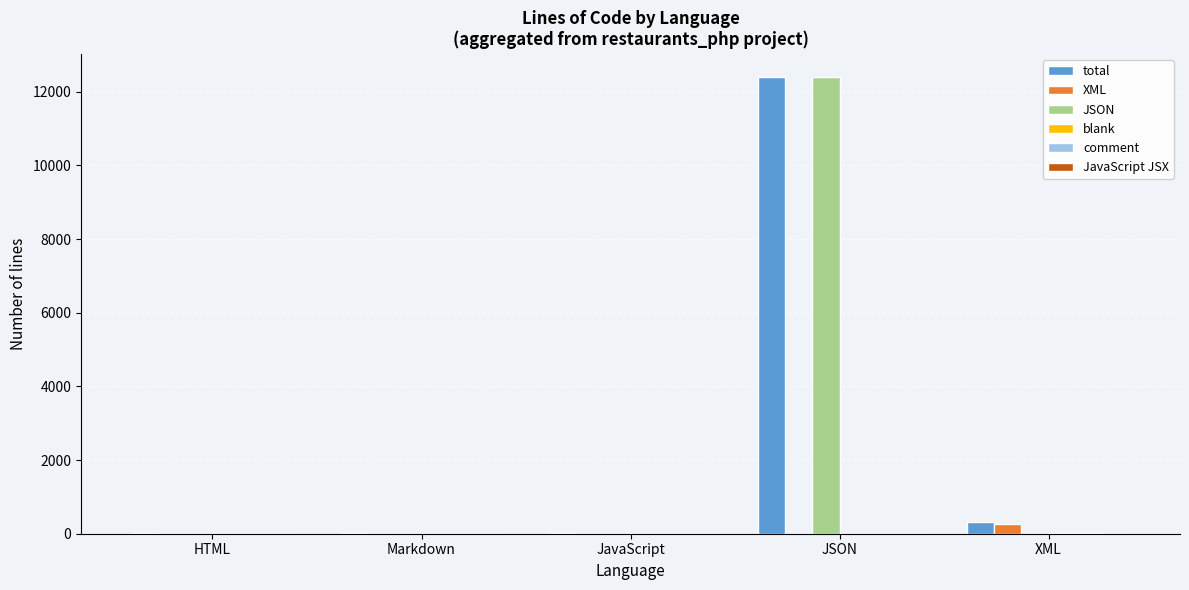

What is the greatest value displayed?

12410